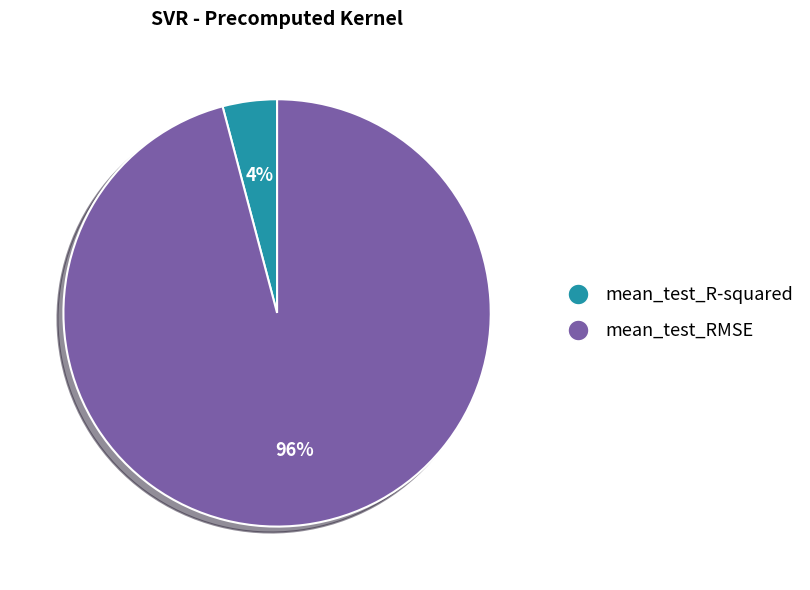

Between mean_test_R-squared and mean_test_RMSE, which is larger?

mean_test_RMSE